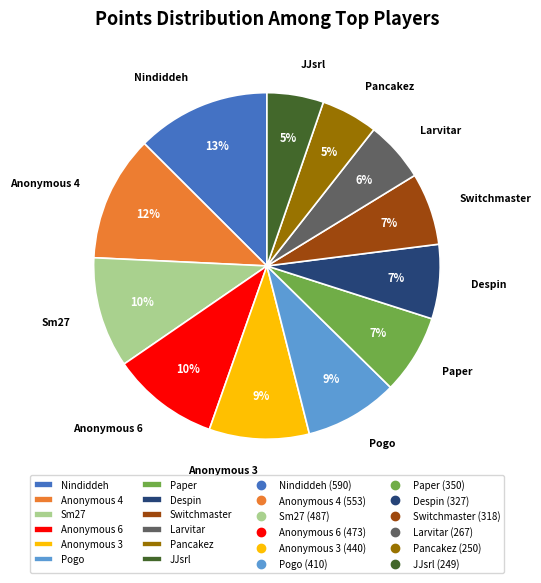

Between Despin and Anonymous 6, which is larger?

Anonymous 6